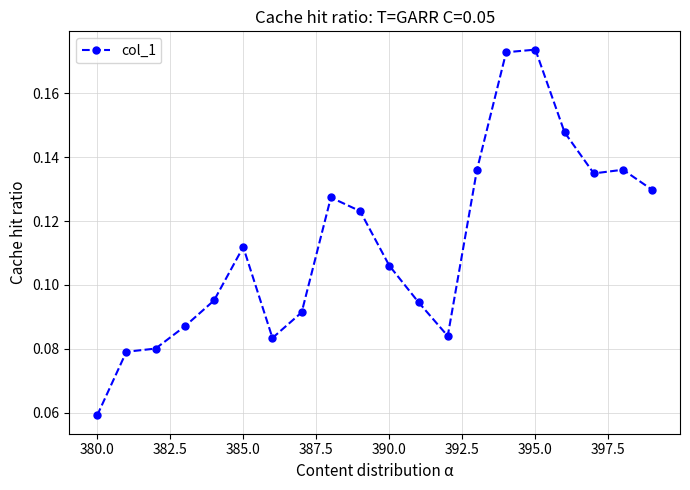

Does the chart display data point markers on the line(s)?

Yes